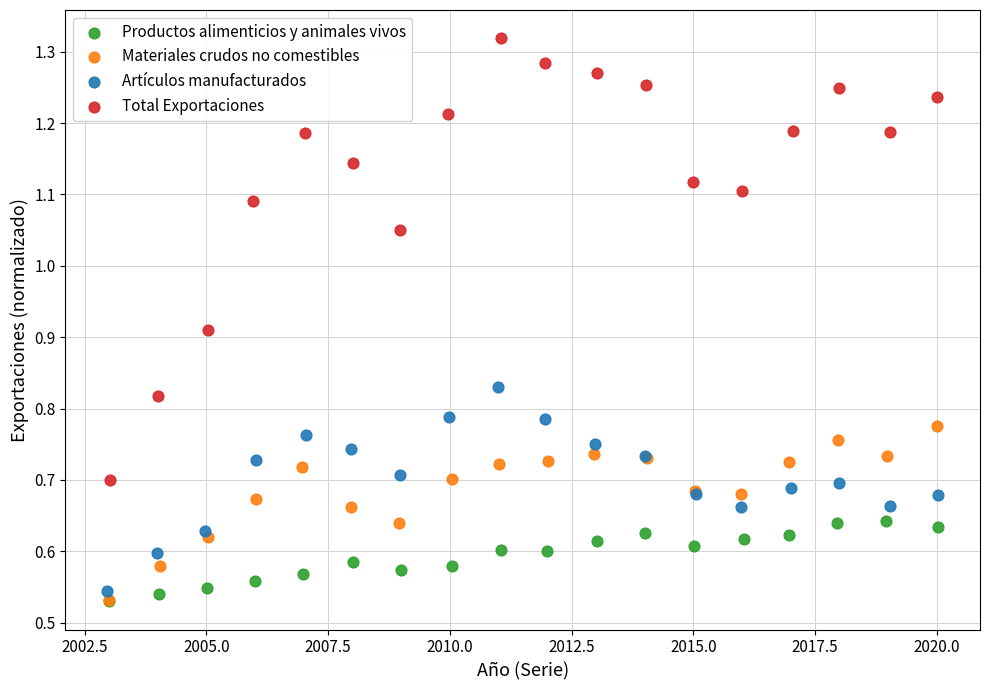

What are all the series names shown in the legend?

Productos alimenticios y animales vivos, Materiales crudos no comestibles, Artículos manufacturados, Total Exportaciones